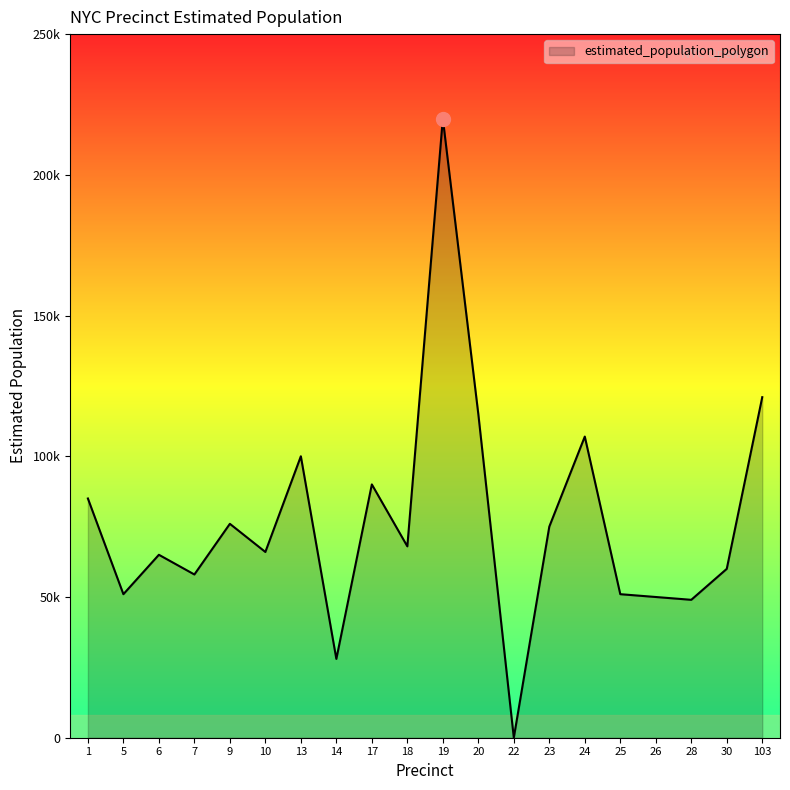

List the labels in order of value, smallest first.

22, 14, 28, 26, 5, 25, 7, 30, 6, 10, 18, 23, 9, 1, 17, 13, 24, 20, 103, 19